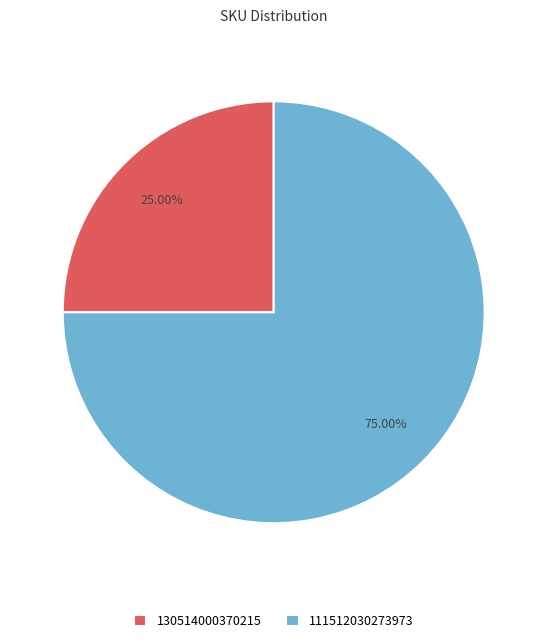

Rank the categories by value from highest to lowest.

111512030273973, 130514000370215